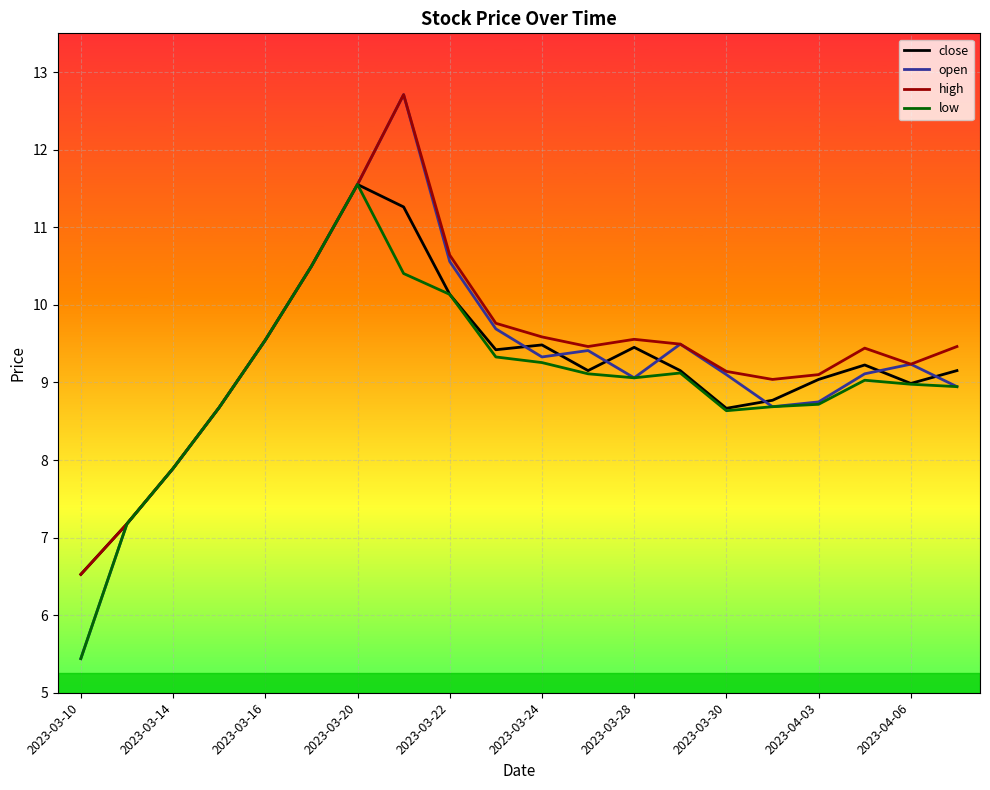

In low, how many points are higher than both neighbors (excluding endpoints)?

3